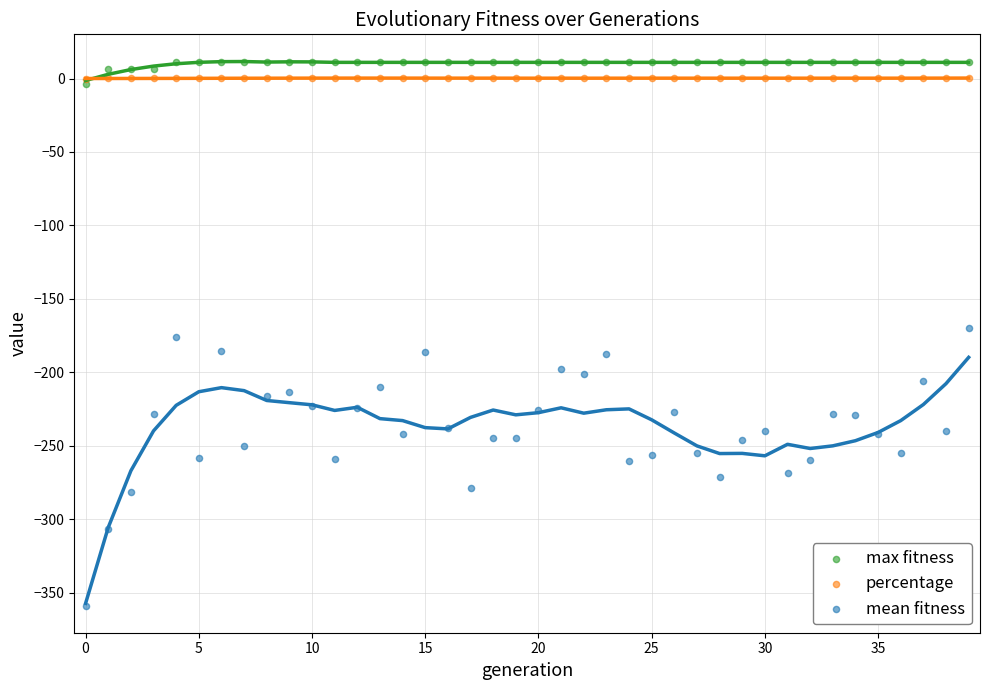

Which series has the widest spread of Y values?

mean fitness